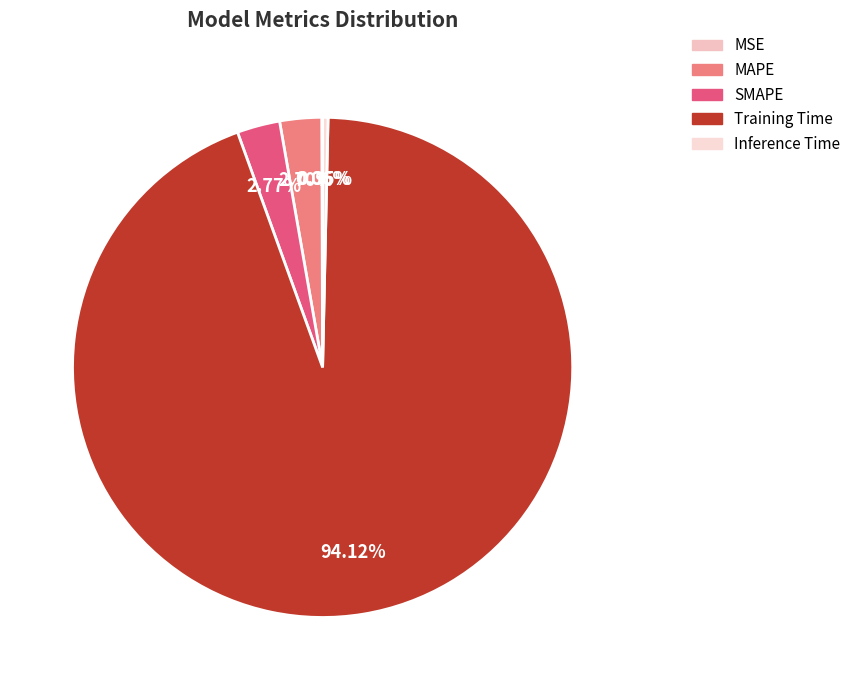

To the nearest percent, what is the difference between the MAPE and Inference Time slice percentages?

2%